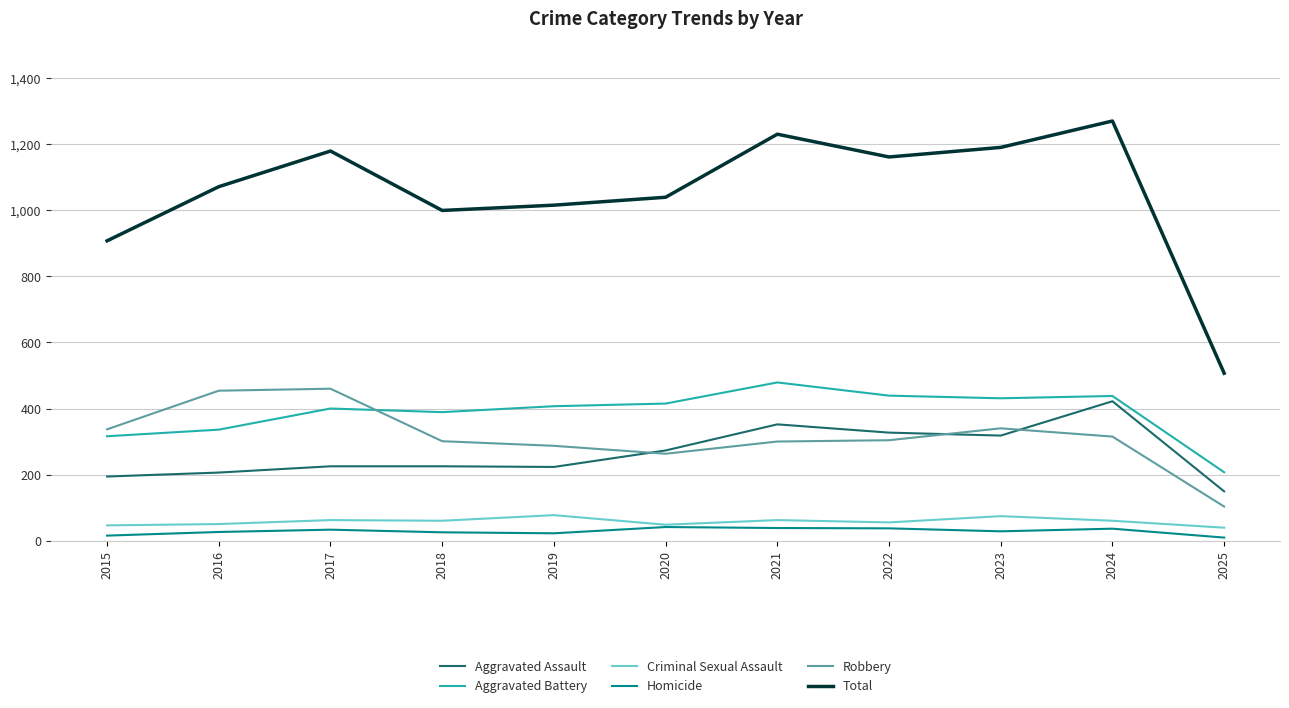

What is the approximate value of Robbery at 2021?

300